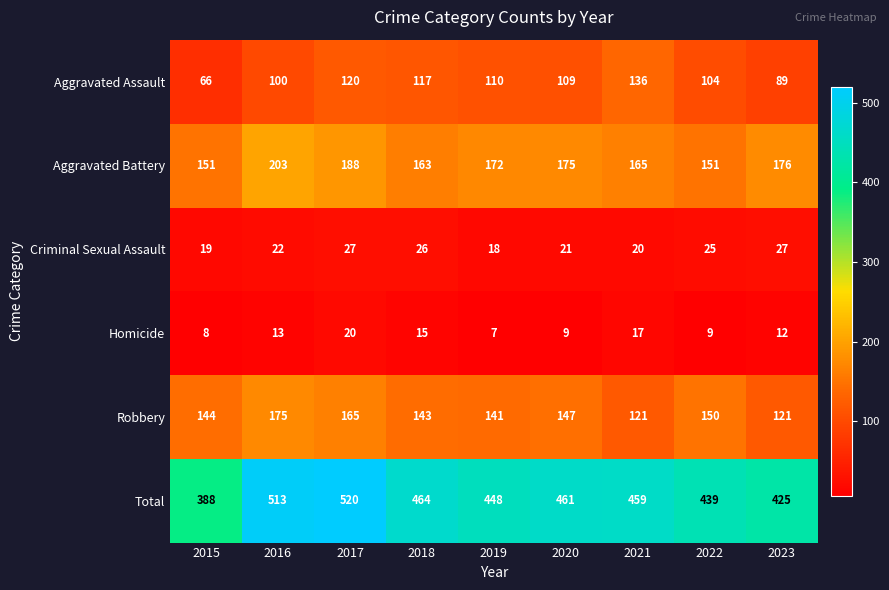

What is the difference between the second highest and minimum values in the Aggravated Assault series?

54